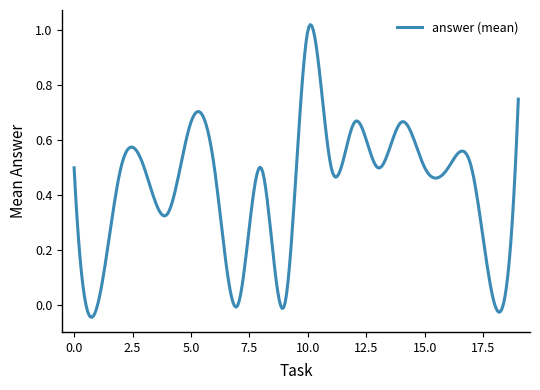

How many categories are shown in the chart?

300